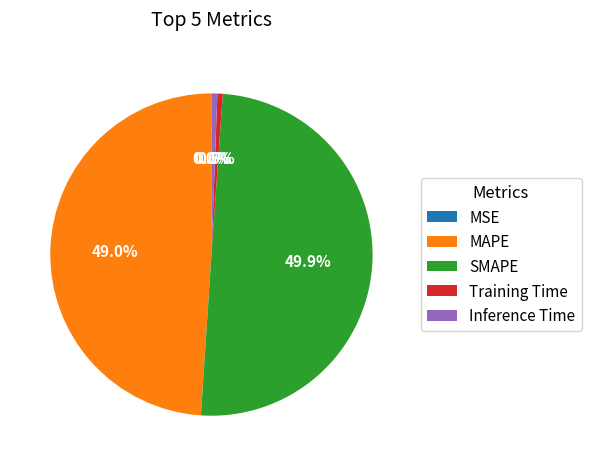

What is the largest slice in the pie chart?

SMAPE